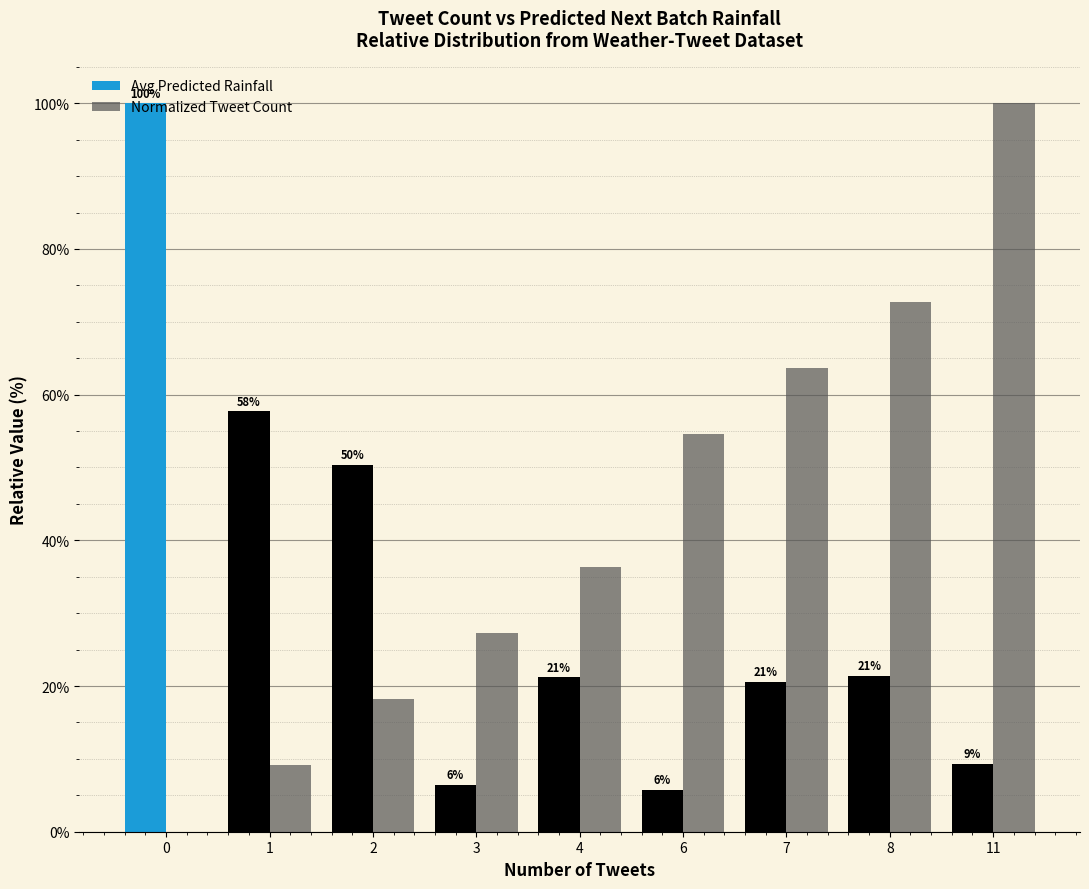

The value of Normalized Tweet Count at 0 is -32.0. True or false?

False